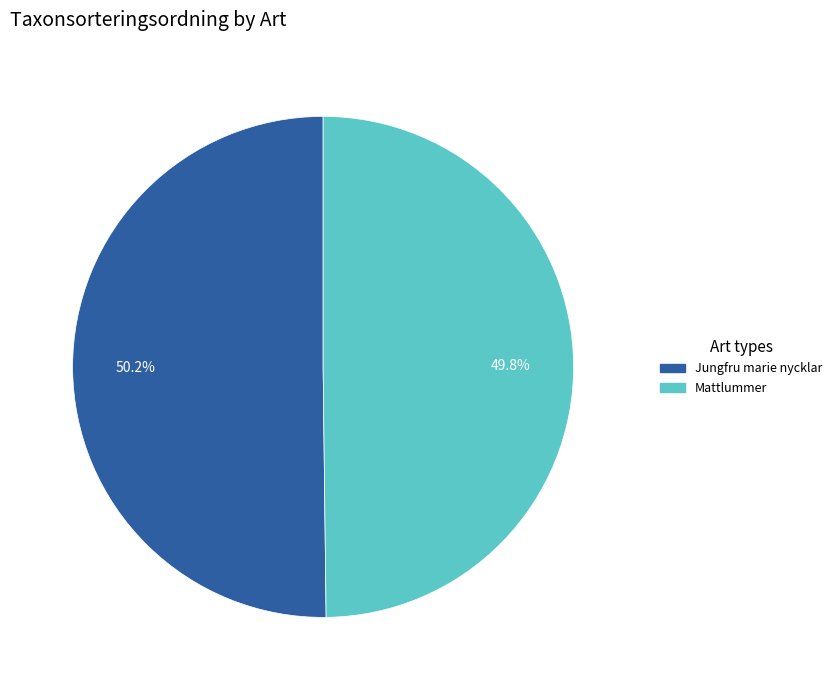

What is the ratio of the value at Jungfru marie nycklar to the value at Mattlummer?

1.0